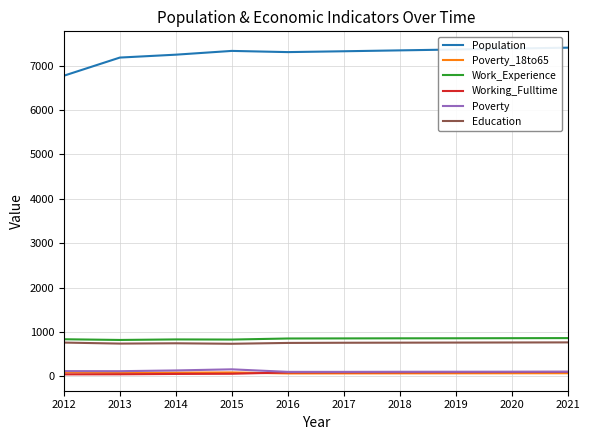

What is the maximum value shown in the chart?

7407